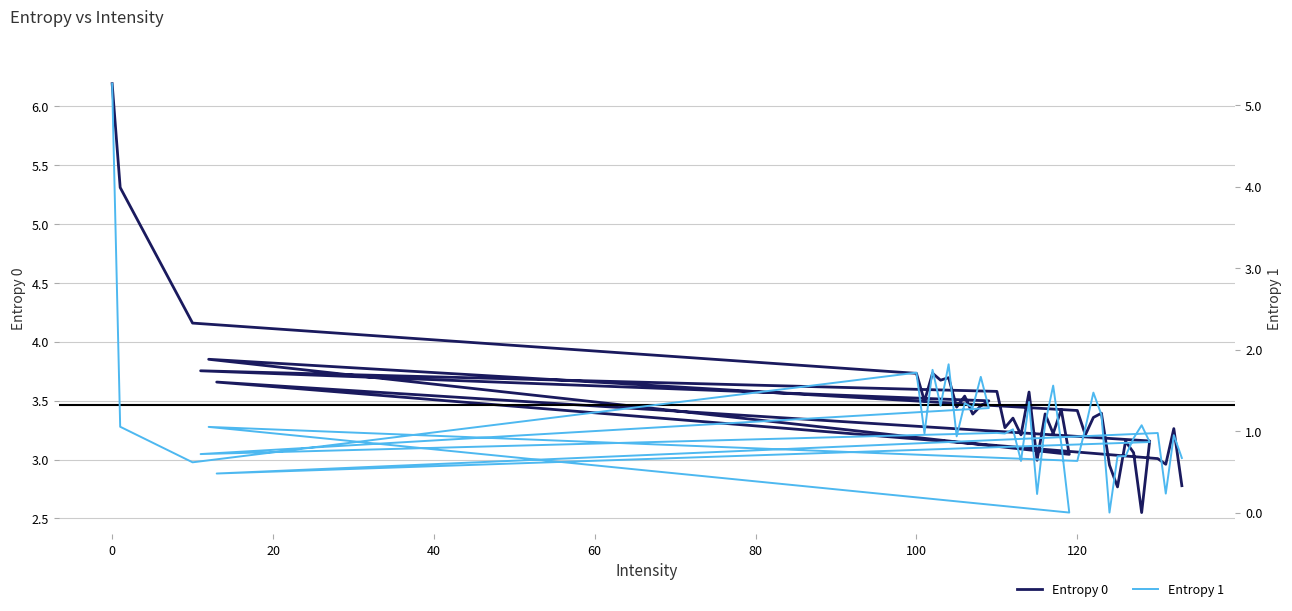

At how many categories does at least one series exceed 2?

40